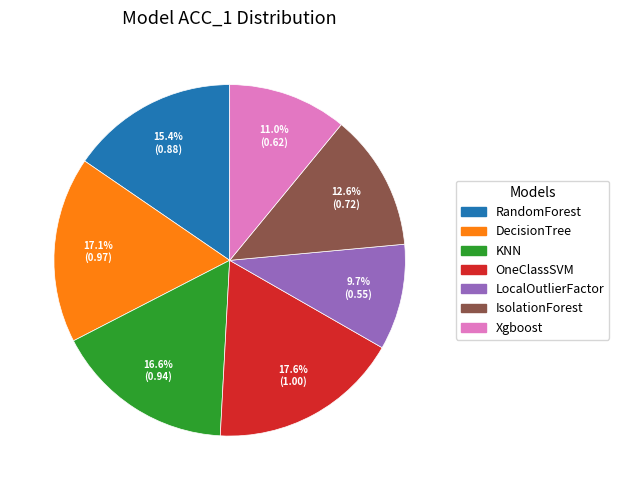

Is there a majority slice in this chart?

No